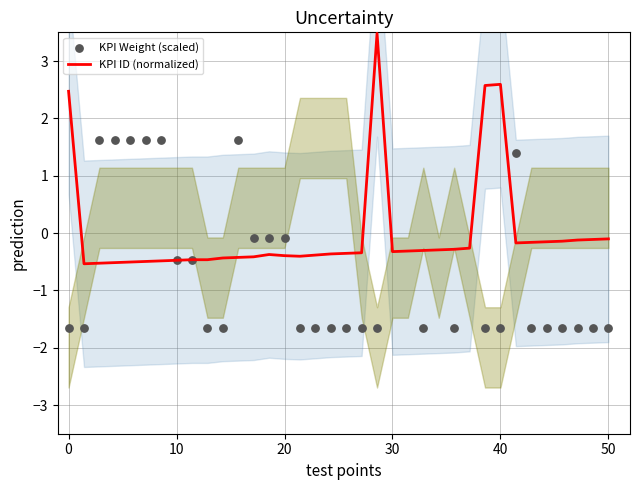

The value of KPI ID (normalized) at 10 is -0.5. True or false?

True